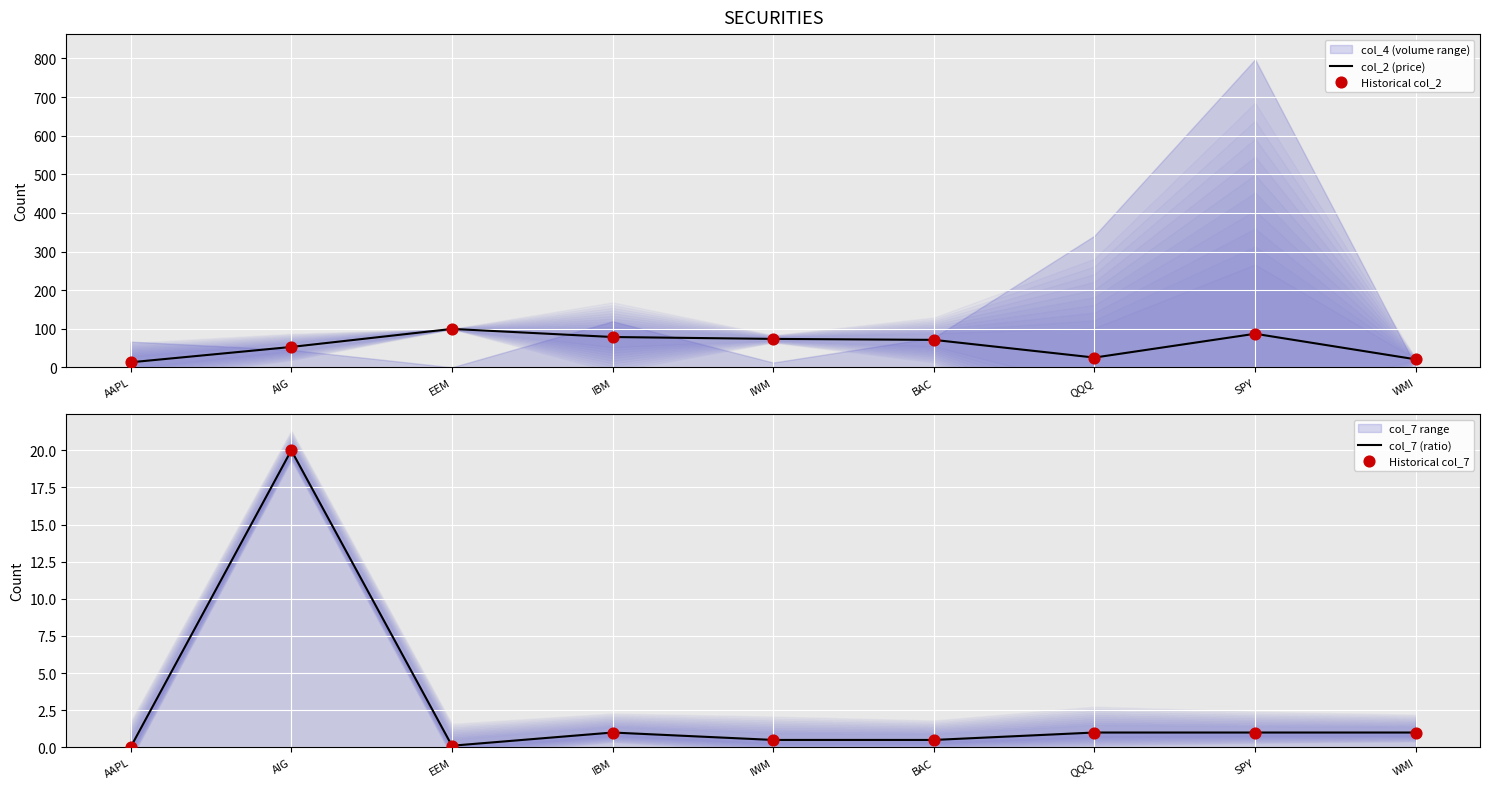

What is the total value across all series at BAC?

143.7